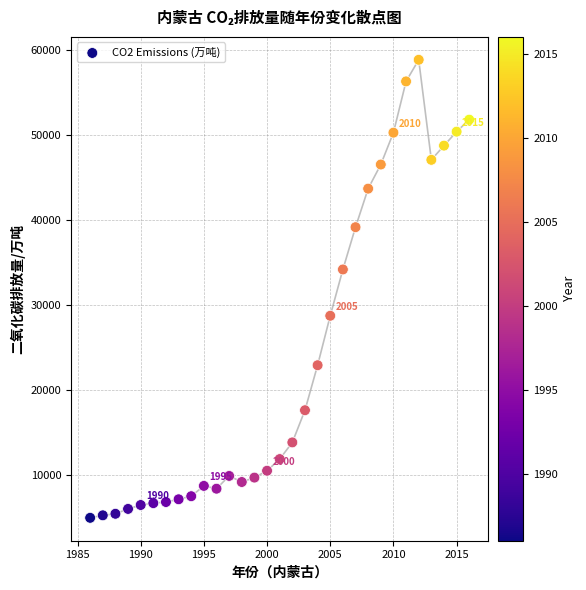

What Y value in the scatter plot is closest to 31866?

34141.8